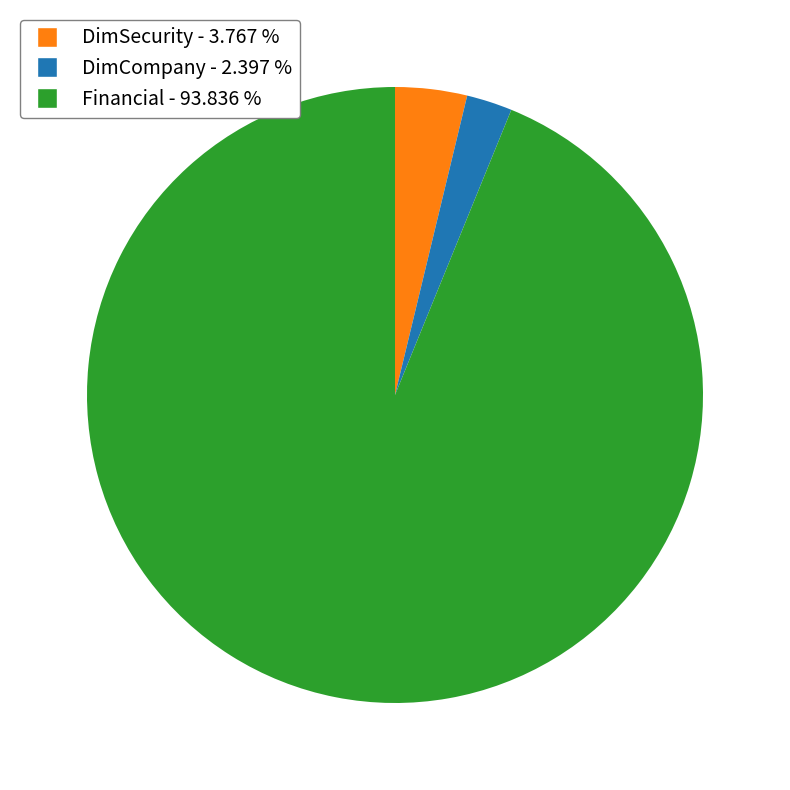

Is the sum of DimSecurity and DimCompany greater than half?

No